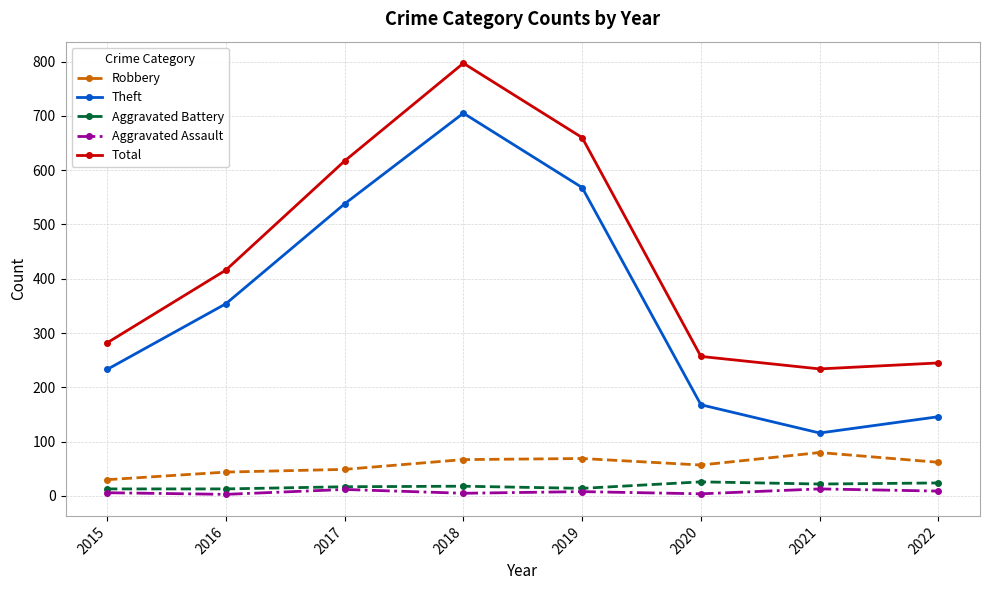

Where is the first local minimum for Theft?

2021